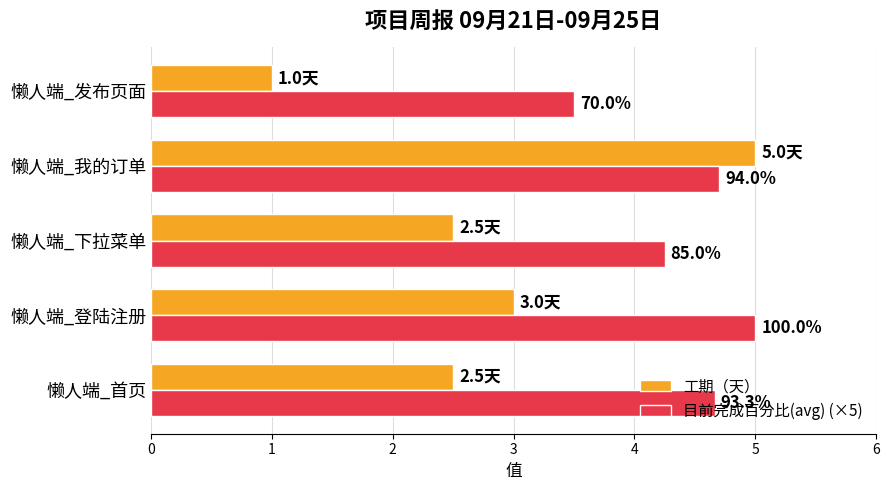

What are all the series names shown in the legend?

工期（天）, 目前完成百分比(avg) (×5)